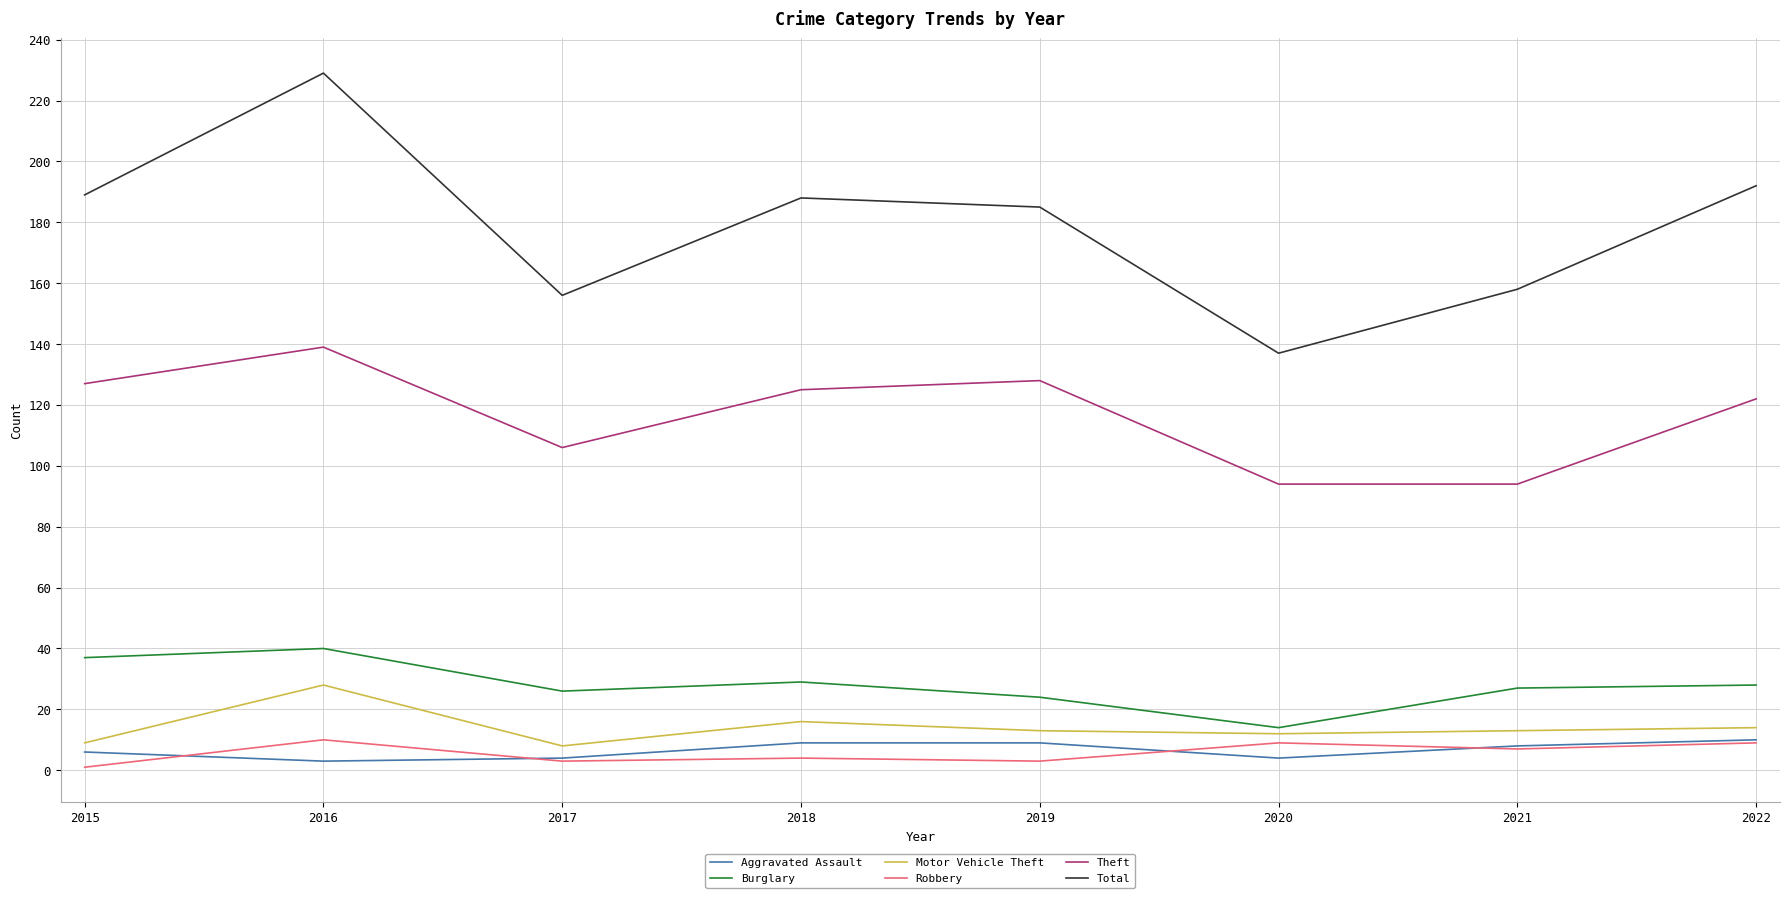

What is the difference between the highest and lowest values at 2021?

151